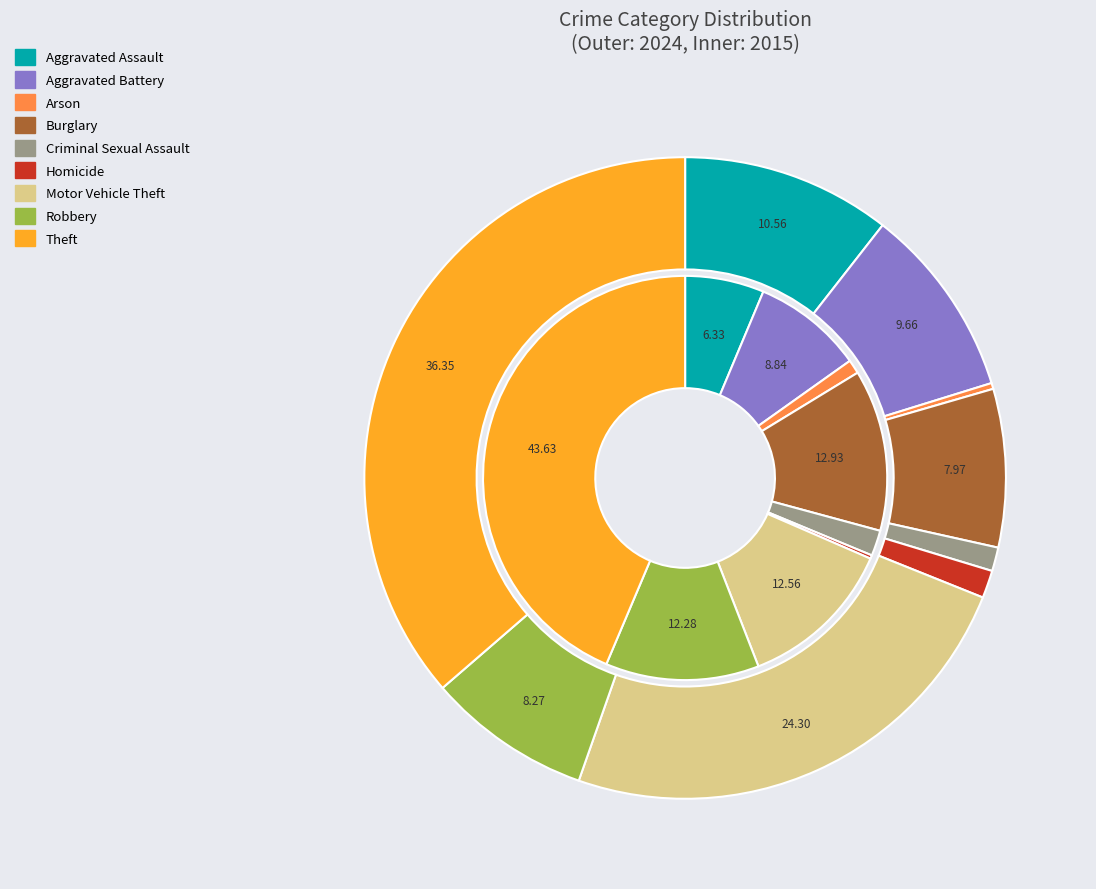

What portion of the pie excludes 8?

63.6%